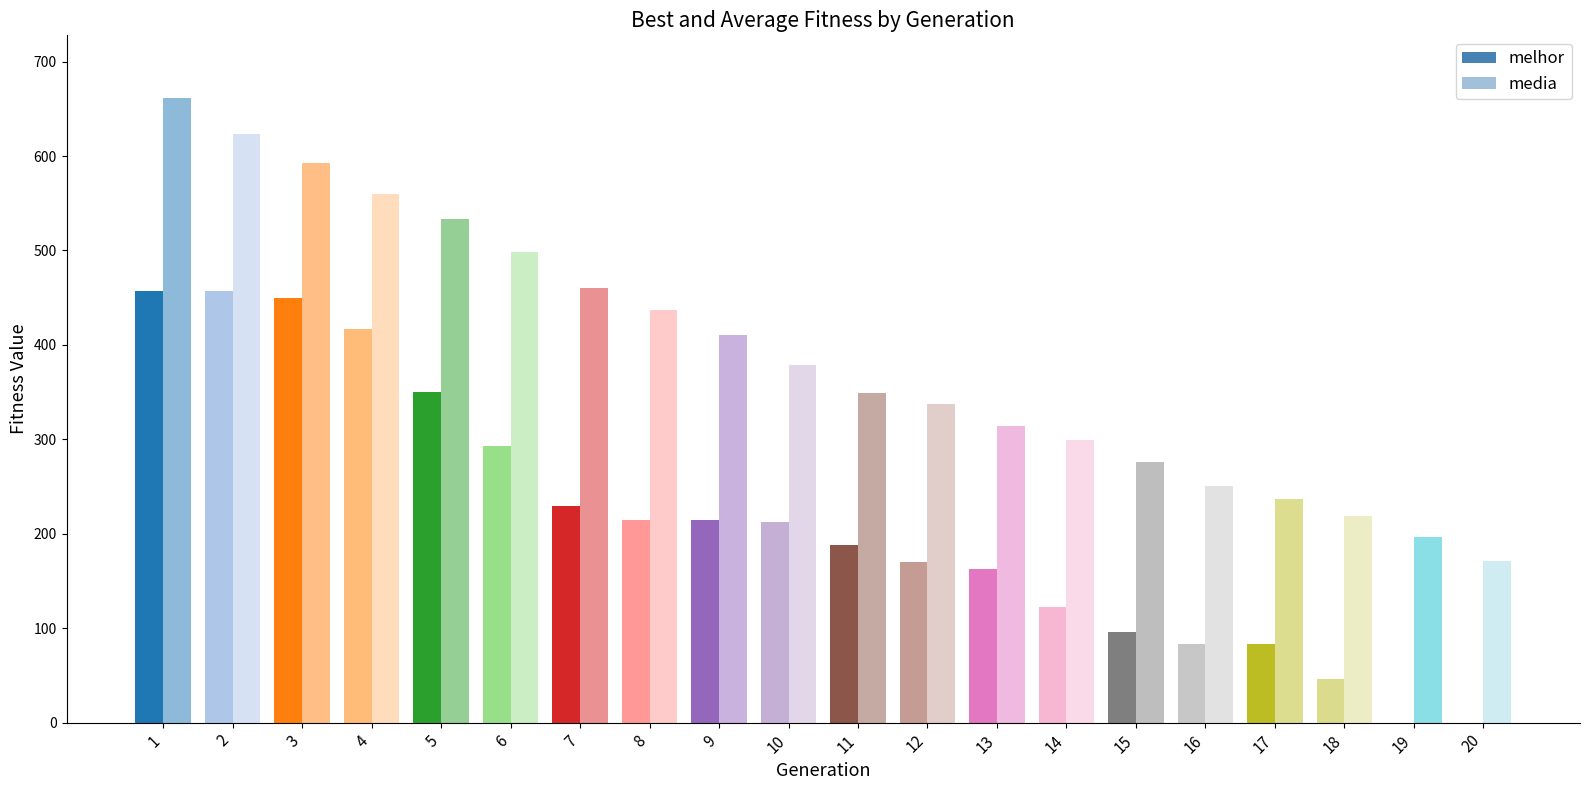

What is the sum of the melhor values at 16 and 19?

83.0